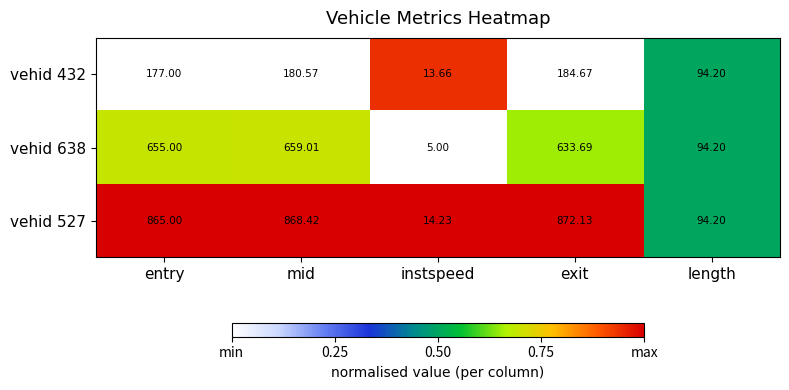

Which series changed the most between mid and instspeed?

vehid 527